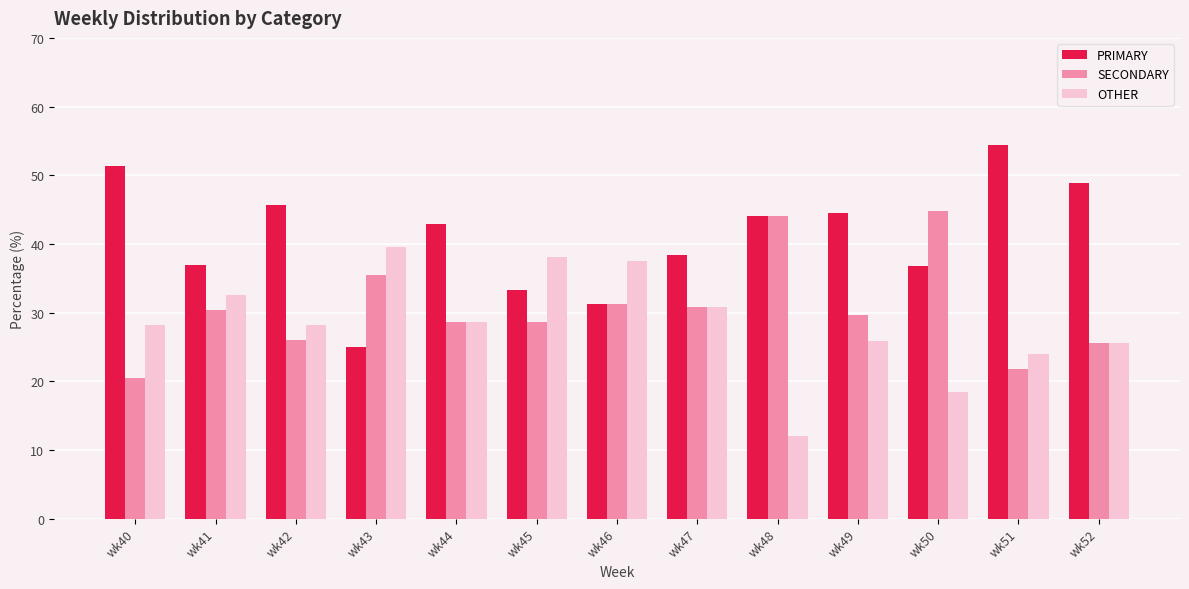

How many bars are there in each group?

3